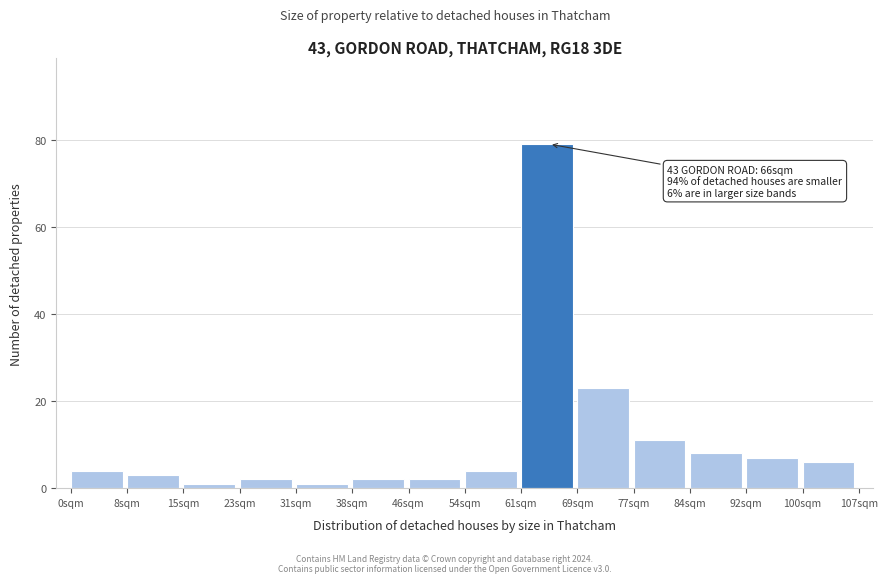

Over which range of the x-axis is the bar tallest?

61 to 69